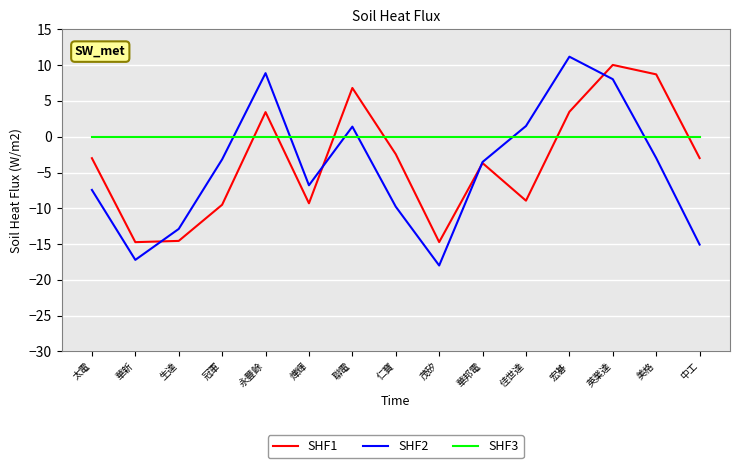

Between 永豐餘 and 佳世達, which series saw the biggest shift?

SHF1